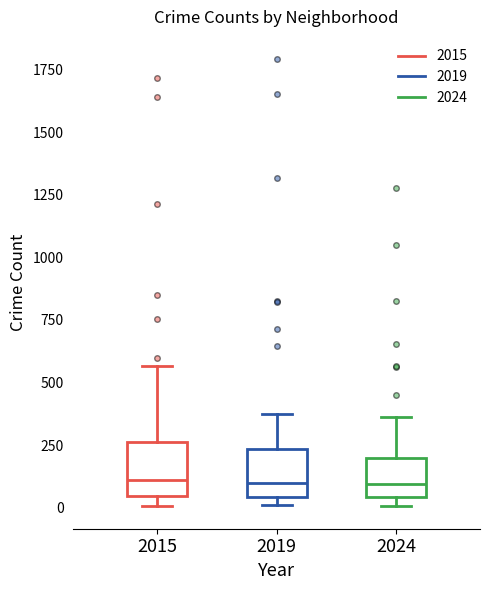

Where is the upper edge of the box at x = 2019 on the y-axis? The values are not printed on the chart, so give them approximately, as read against the axis.

250